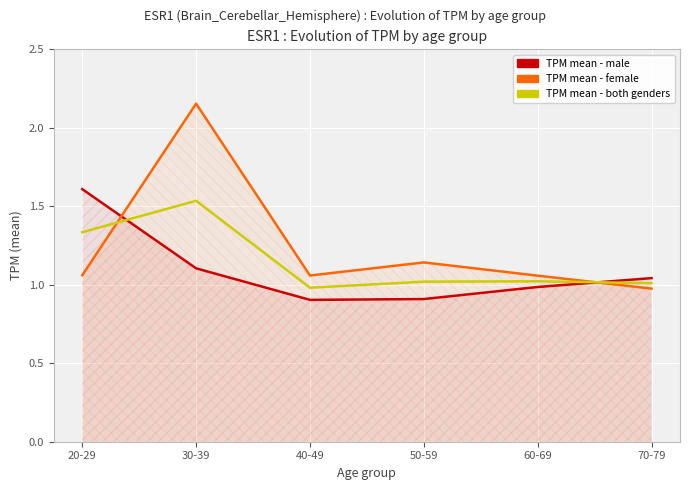

Rank the series at 20-29 from lowest to highest value.

Number of female TPM, Number of both, Number of male TPM